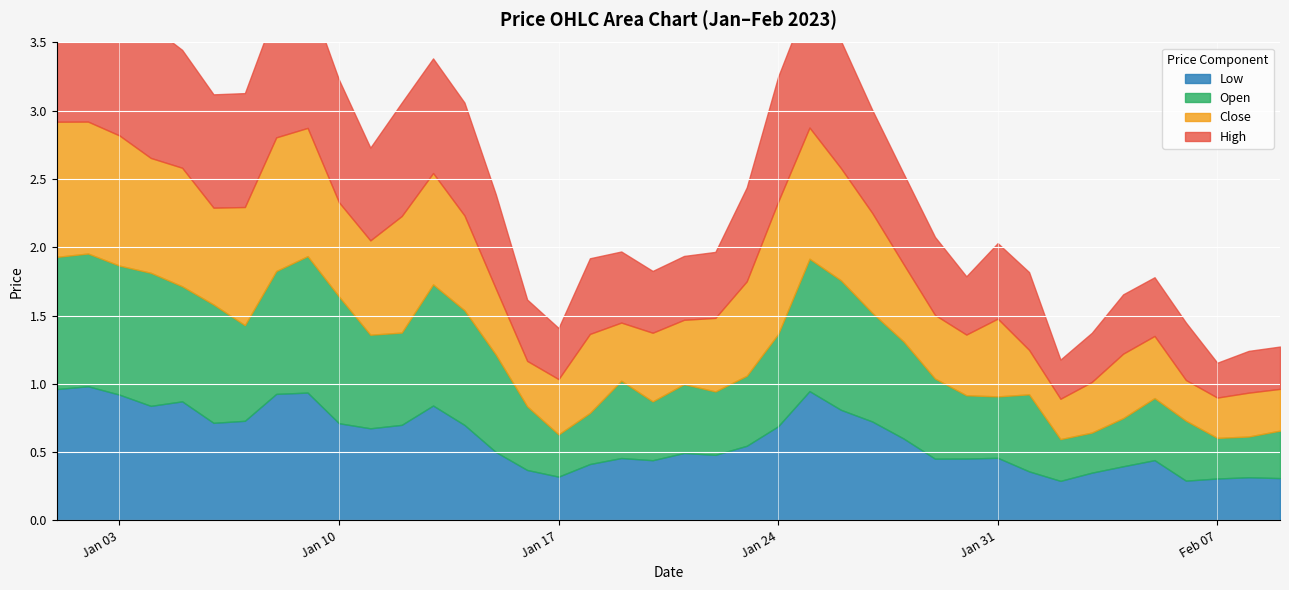

Which series changed the most between 2023-01-07 and 2023-01-25?

Open